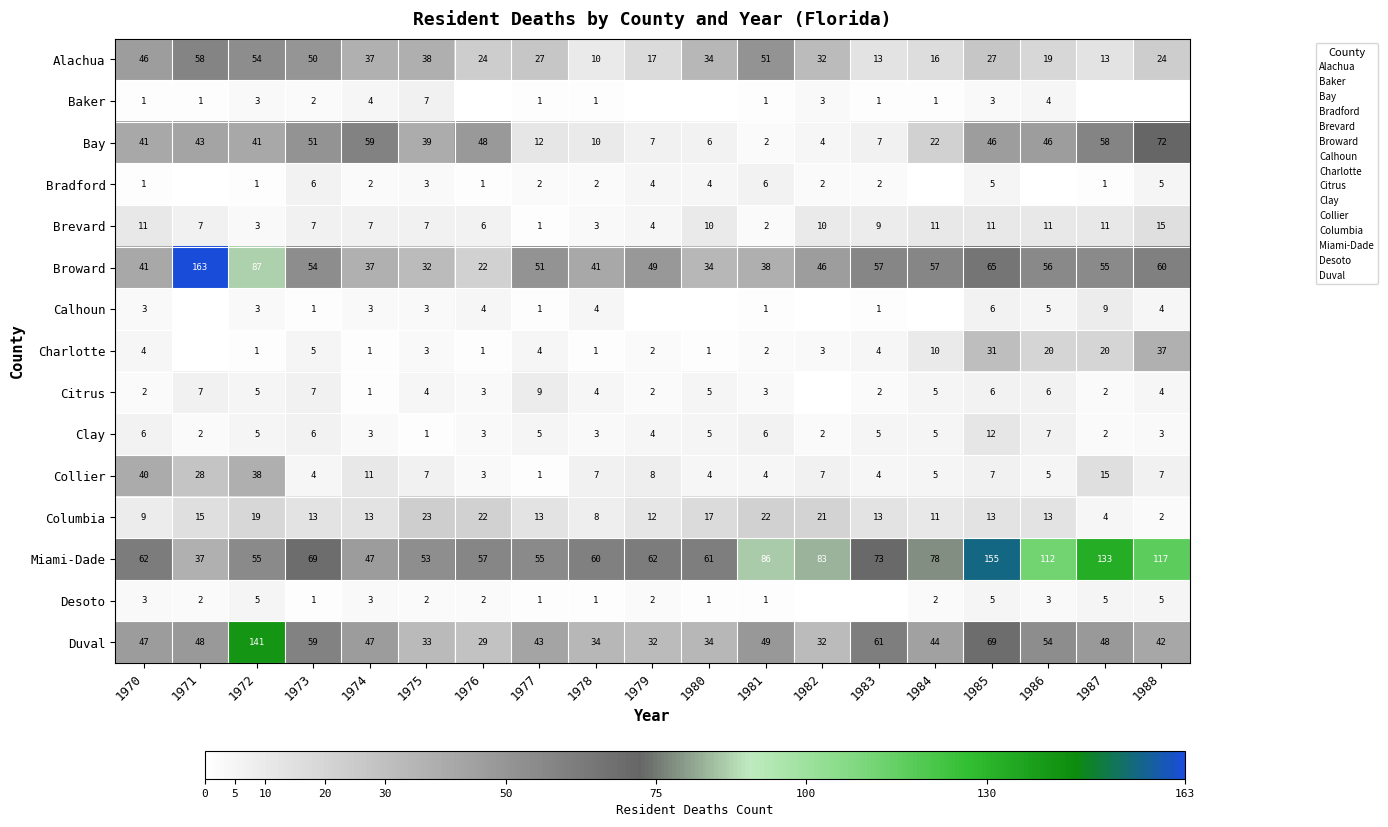

True or false: Alachua has a value of 6 at 1978.

False